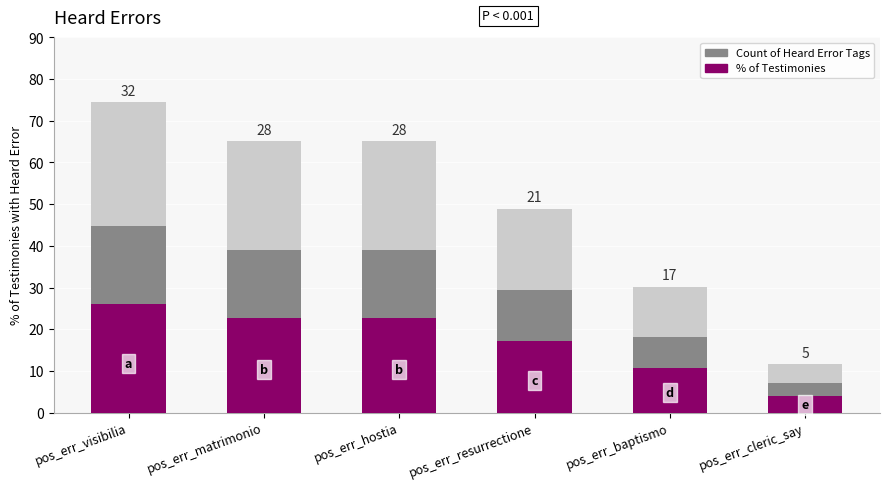

What is the highest value of the Count of Heard Error Tags series?

44.7